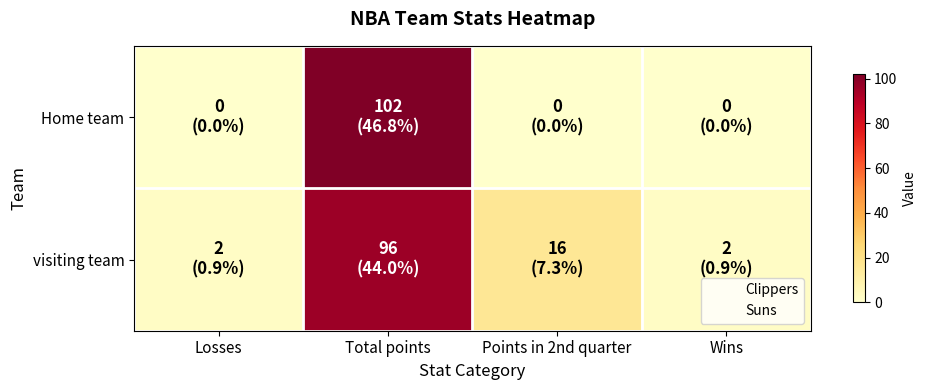

Reading left to right, list all the values displayed in this chart.

Home team: Losses=0	Total points=102	Points in 2nd quarter=0	Wins=0
visiting team: Losses=2	Total points=96	Points in 2nd quarter=16	Wins=2